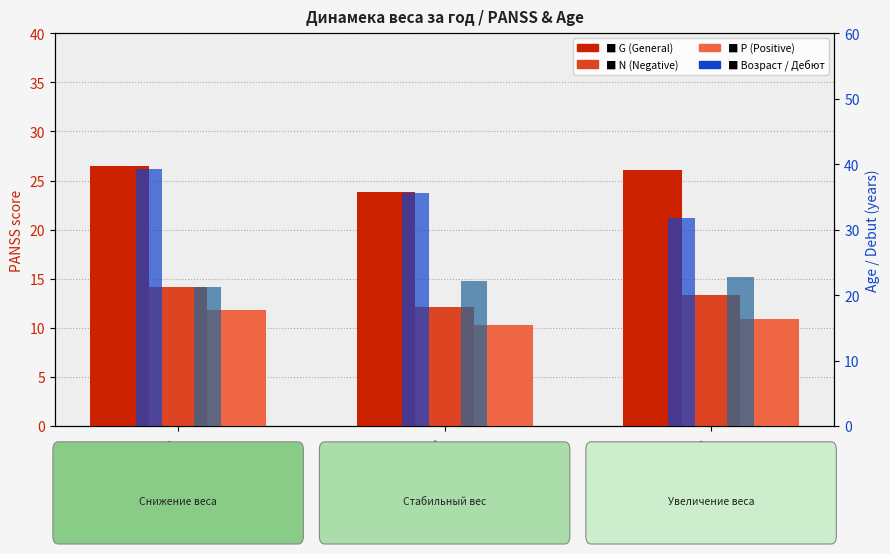

What is the maximum value shown in the chart?

39.2